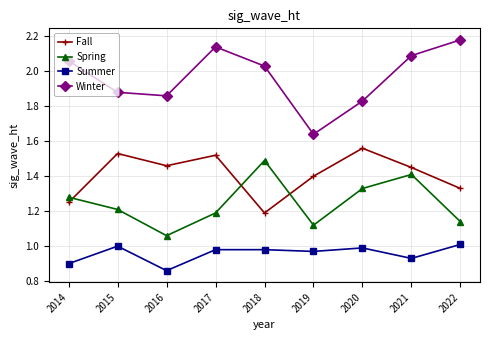

What is the difference between the maximum and minimum values in the Fall series?

0.4